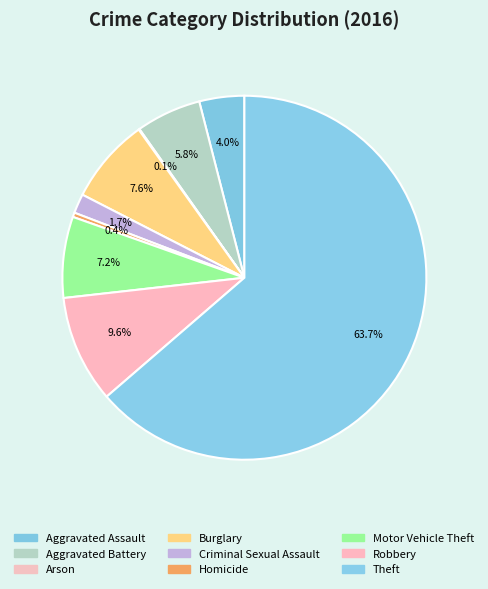

How many segments does this pie chart have?

9